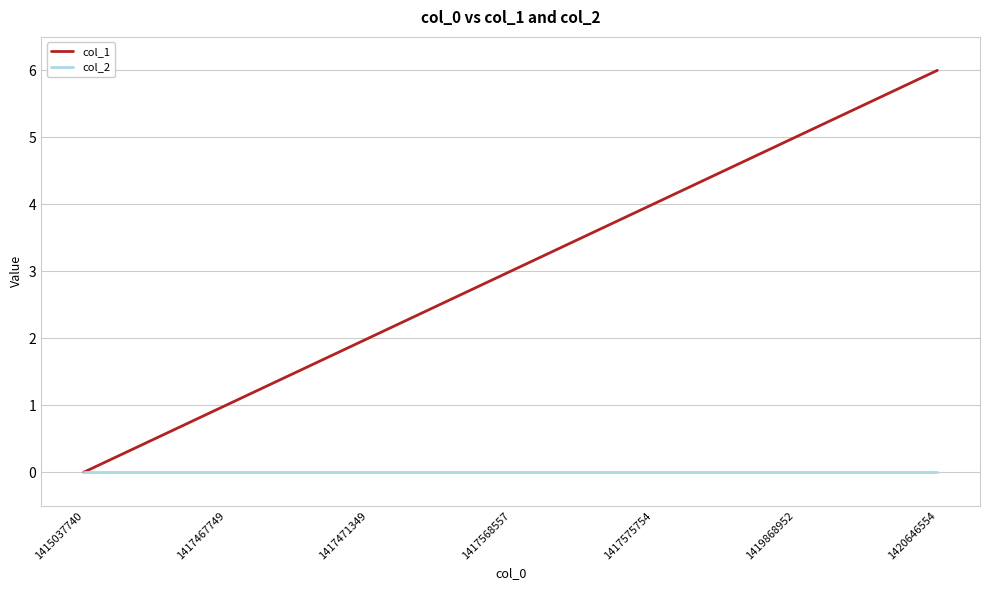

Reading left to right, extract all data points from this chart.

col_1: 0	1	2	3	4	5	6
col_2: 0	0	0	0	0	0	0